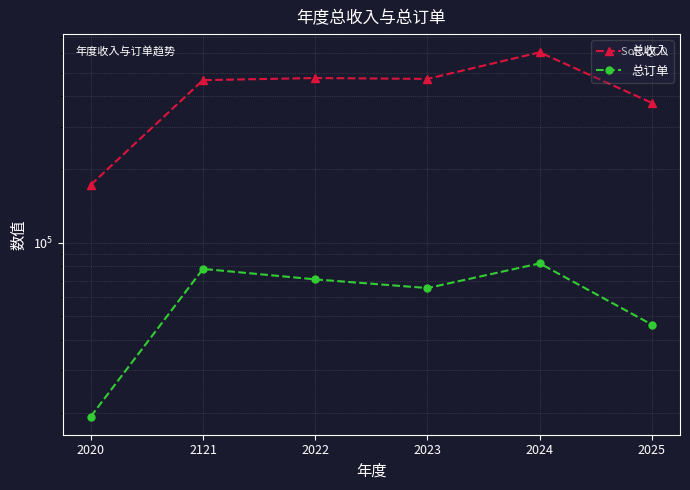

Reading right to left, what are all the values shown in this chart?

总收入: 375153.8	605487.0	470940.7	474854.7	465403.0	172983.0
总订单: 46126.0	82326.0	65218.0	70782.0	78142.0	19361.0